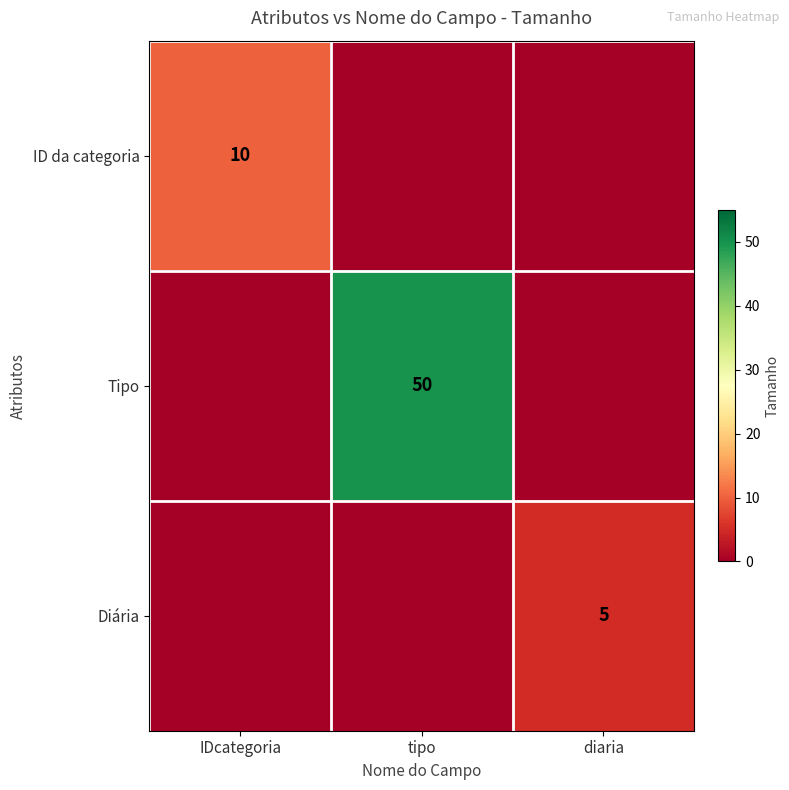

List the labels in order of Tipo value, smallest first.

IDcategoria, diaria, tipo